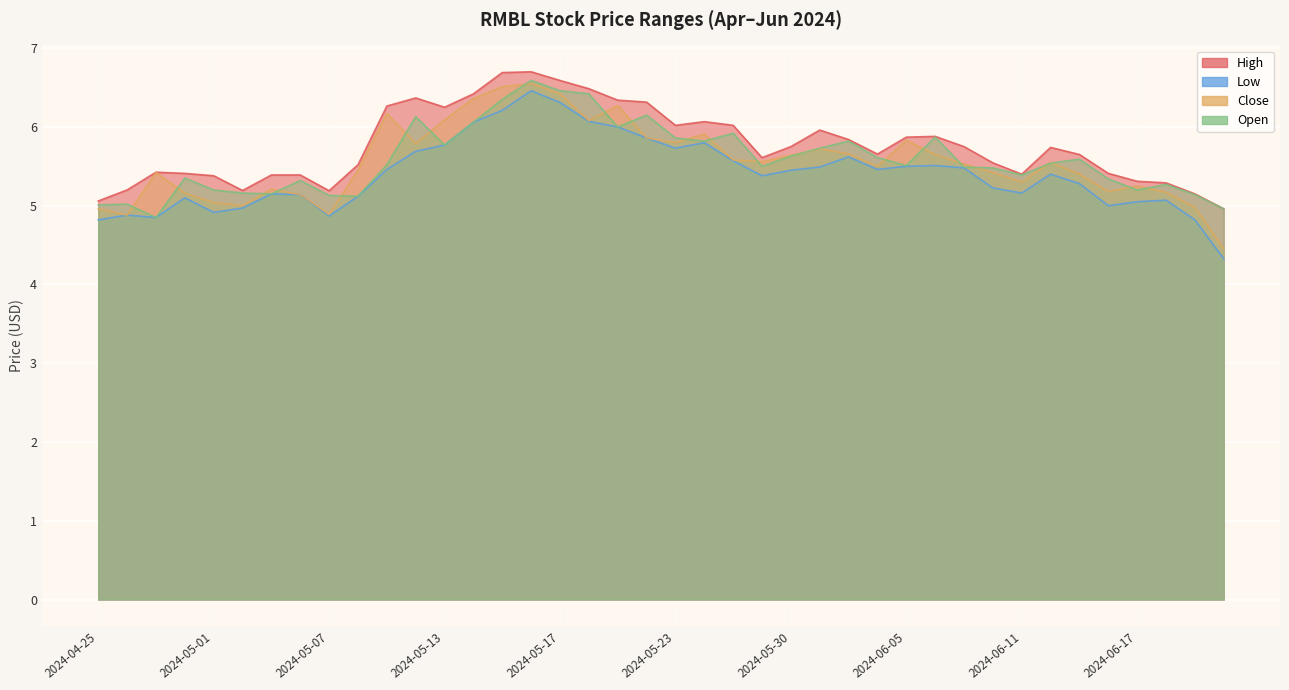

How many distinct data groups are displayed?

4